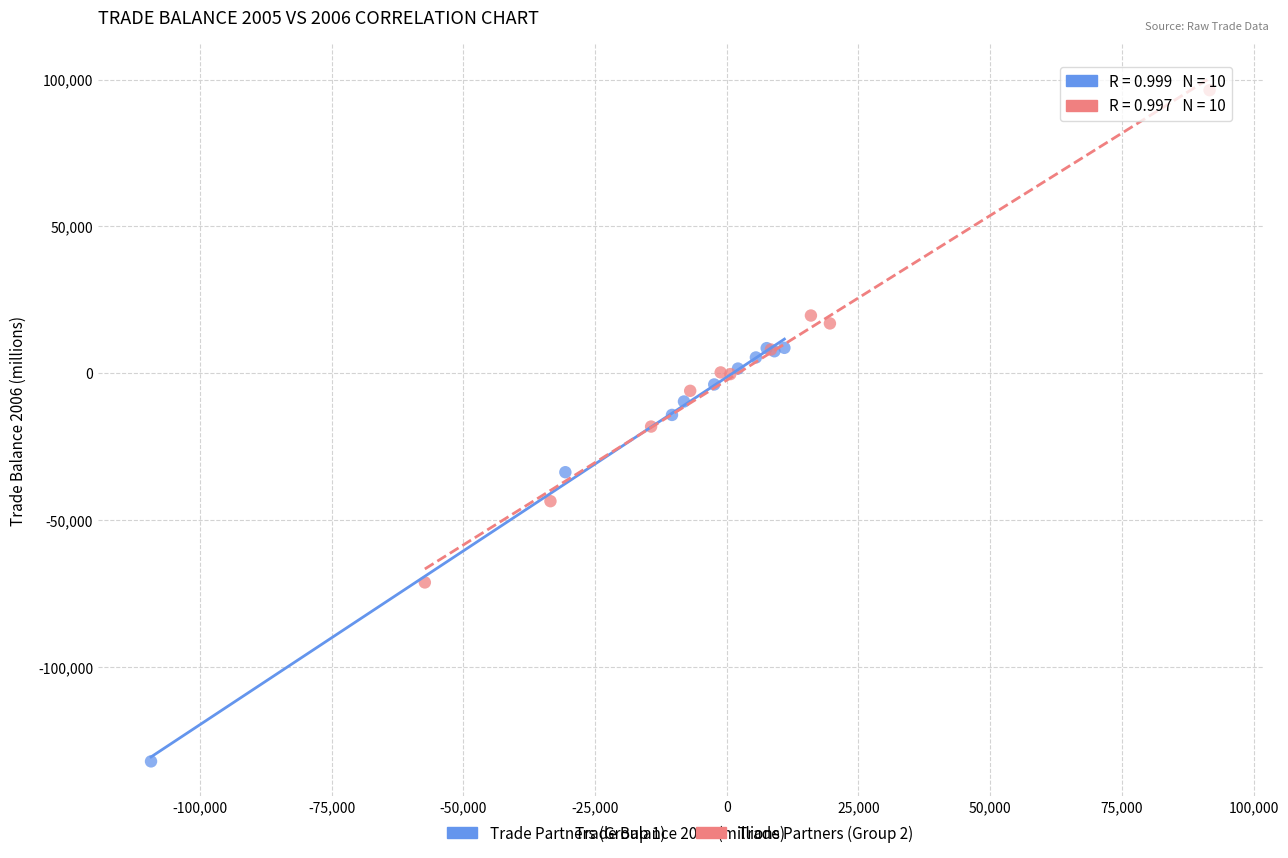

Which series reaches the minimum Y coordinate?

Trade Partners (Group 1)